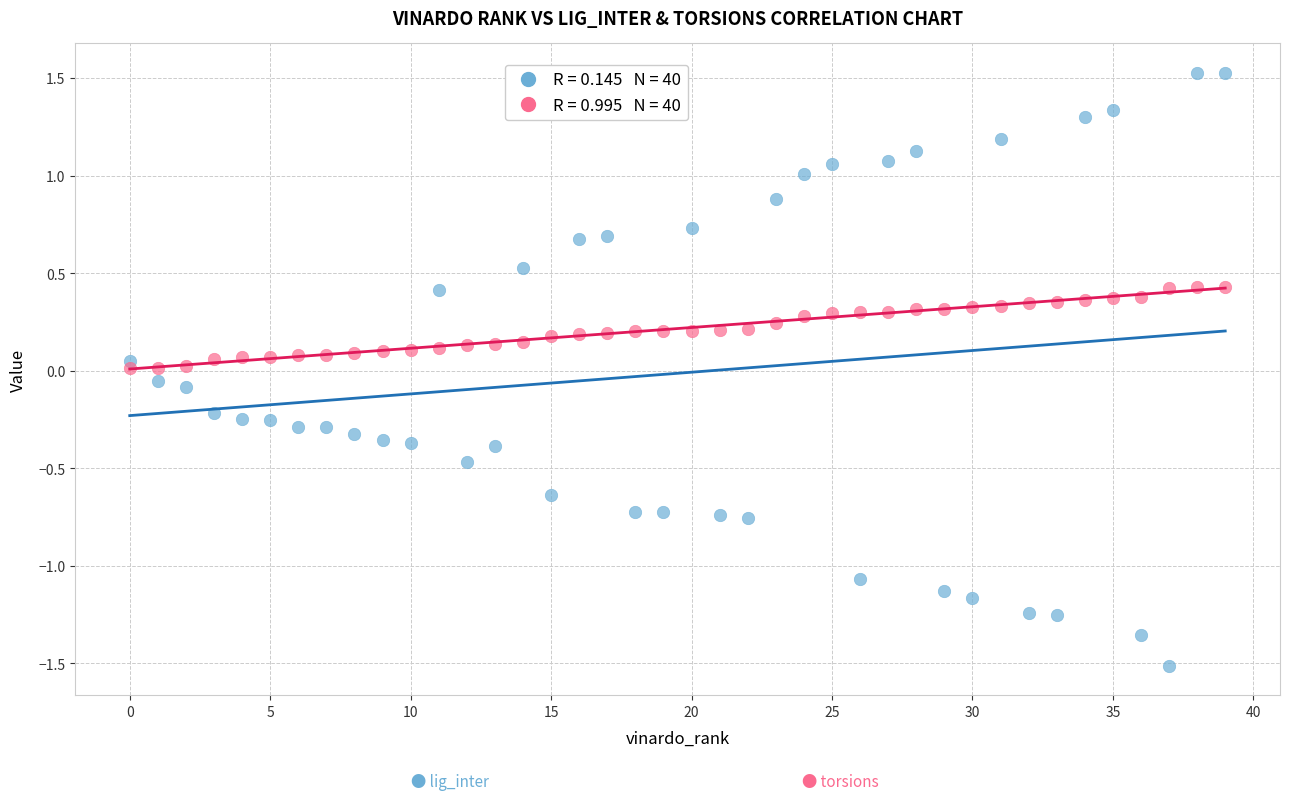

Across all data points, what is the range of Y values (max minus min)?

3.0